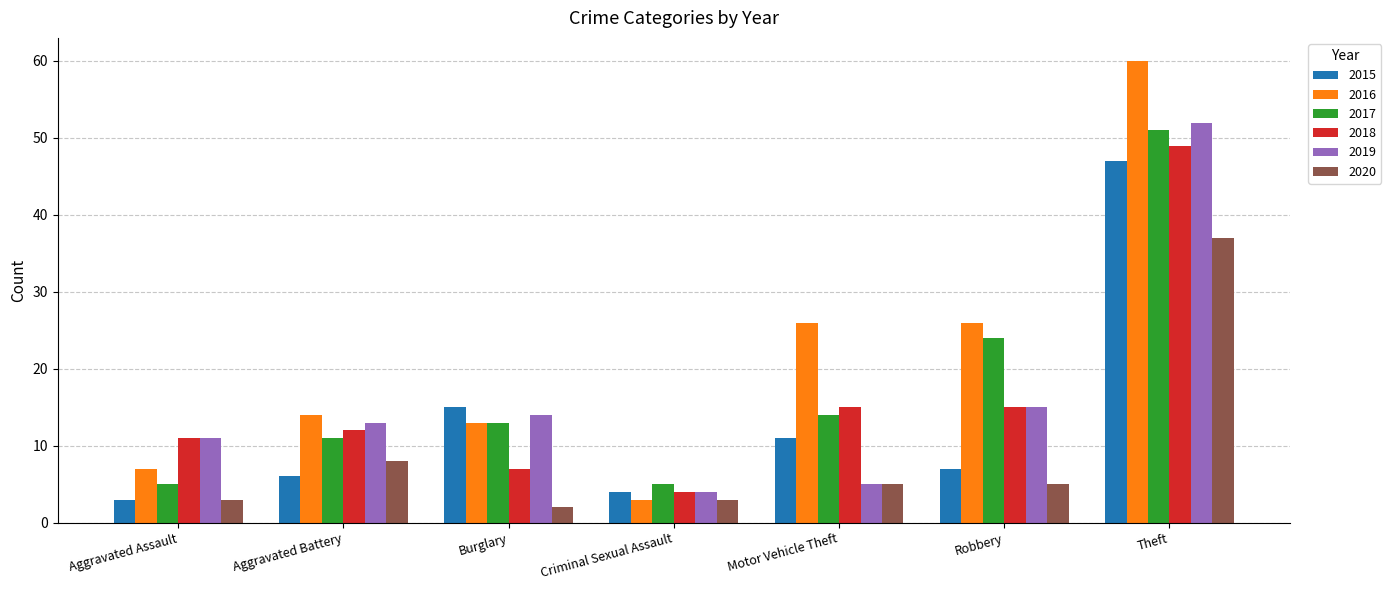

The 2019 series shows 13 at Aggravated Battery. True or false?

True